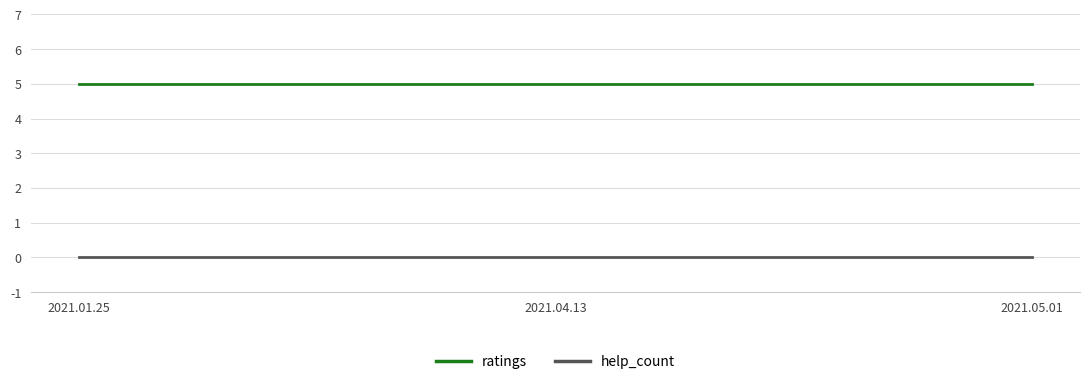

The value of help_count at 2021.01.25 is 0. True or false?

True